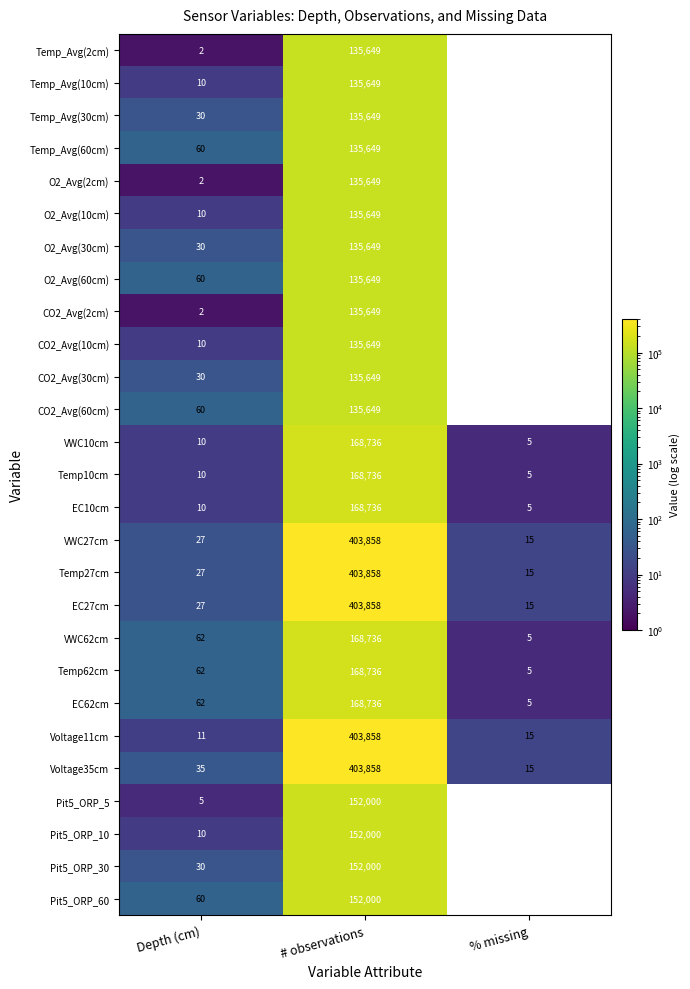

The value of EC10cm at # observations is 267964. True or false?

False